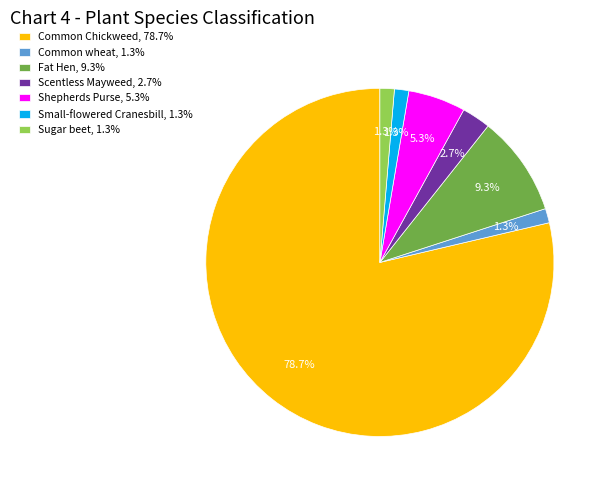

What is the ratio of the value at Scentless Mayweed, 2.7% to the value at Fat Hen, 9.3%?

0.3